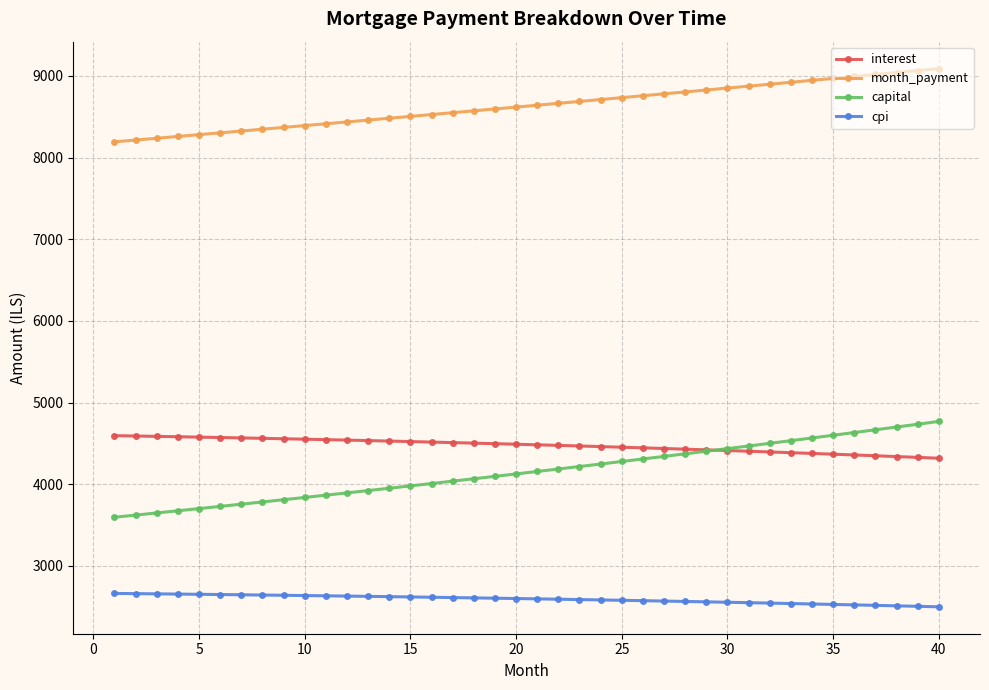

Does the chart have visible grid lines?

Yes